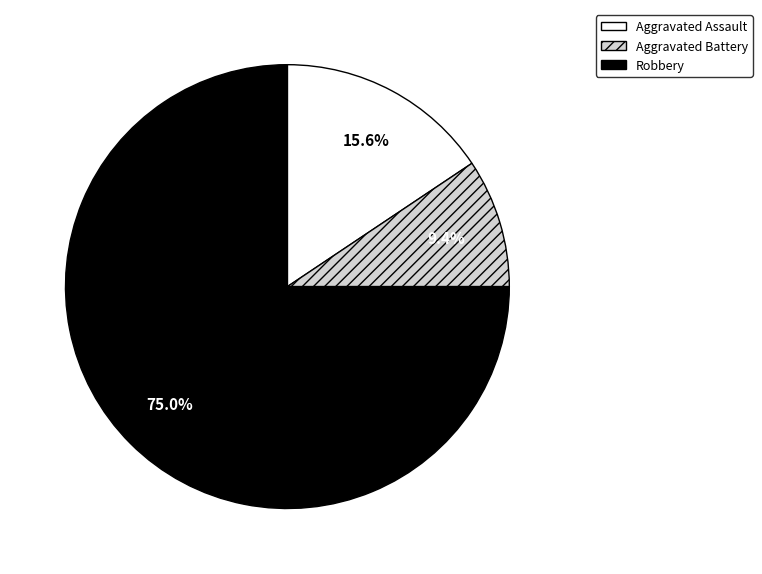

To the nearest percent, what is the difference between the largest and smallest slice percentages?

66%